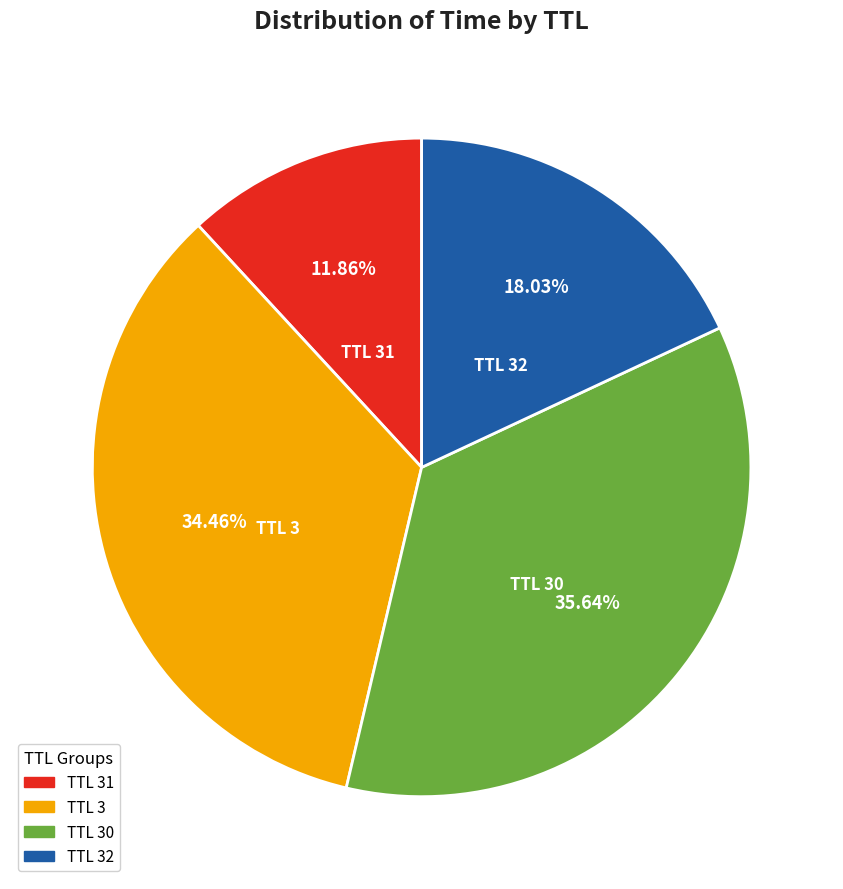

Count the number of slices in the pie.

4